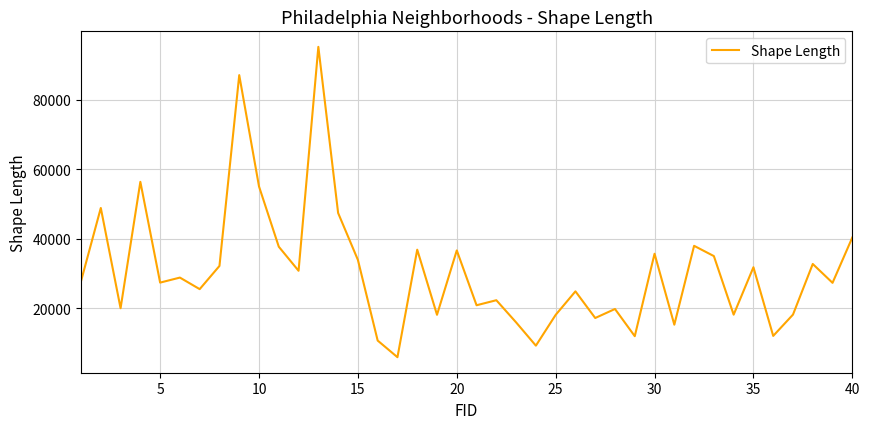

What is the difference between the maximum and minimum values?

89277.9